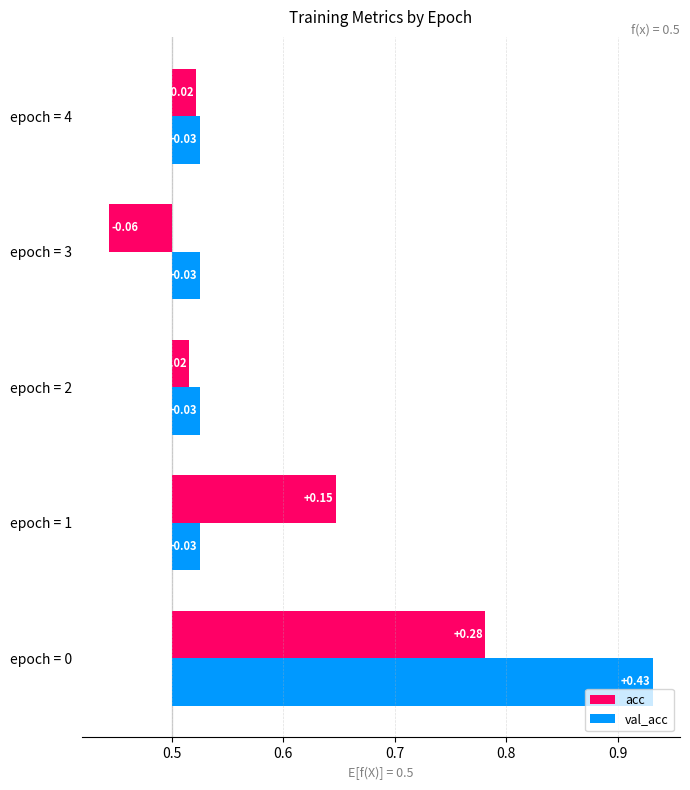

How many groups of bars are there?

5